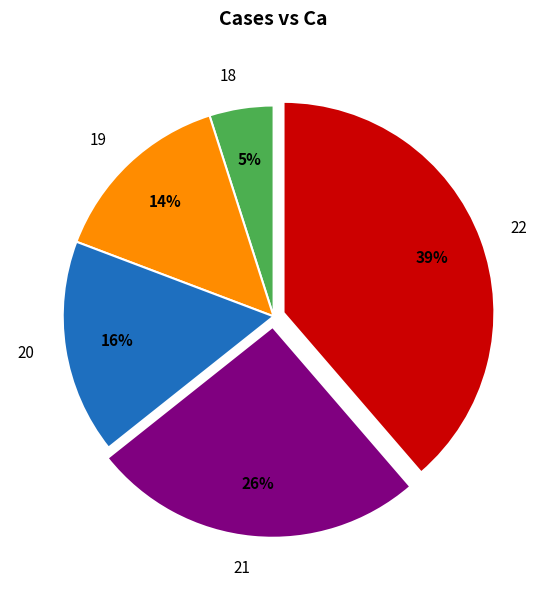

How many segments does this pie chart have?

5